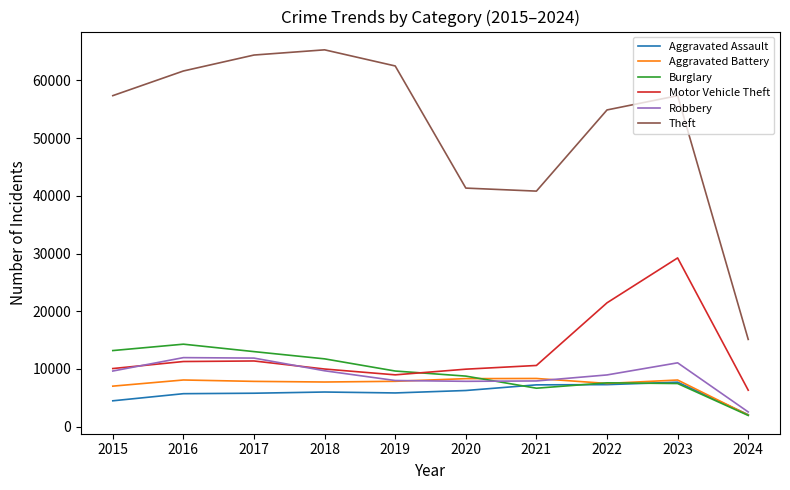

Where is Motor Vehicle Theft nearest to the value 17774?

2022